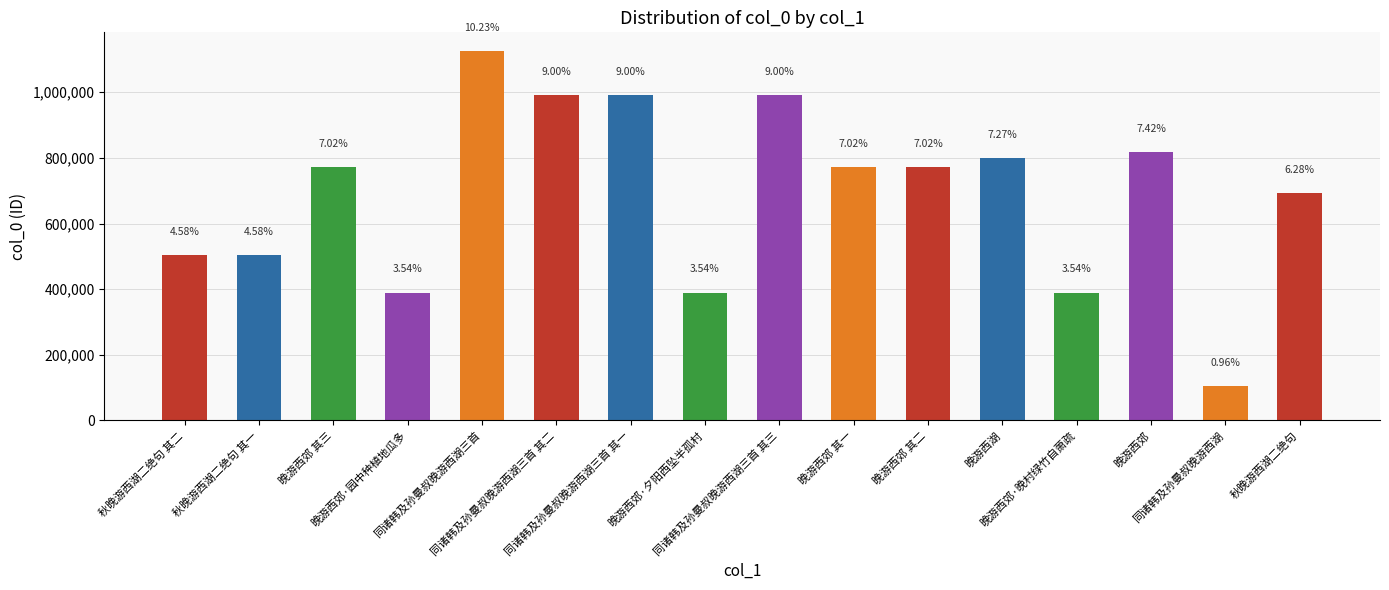

How many bars are there in total?

16